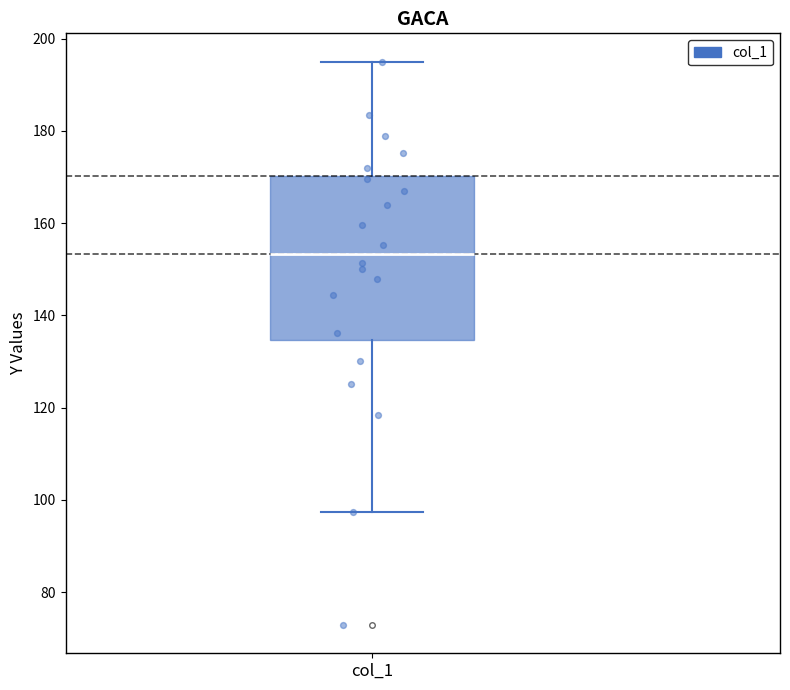

Transcribe this box plot: give where the median line is, the range the box spans, and where the two whiskers end, as read against the y-axis. The values are not printed on the chart, so give them approximately, as read against the axis.

median 154, box 134 to 170, whiskers 98 to 196